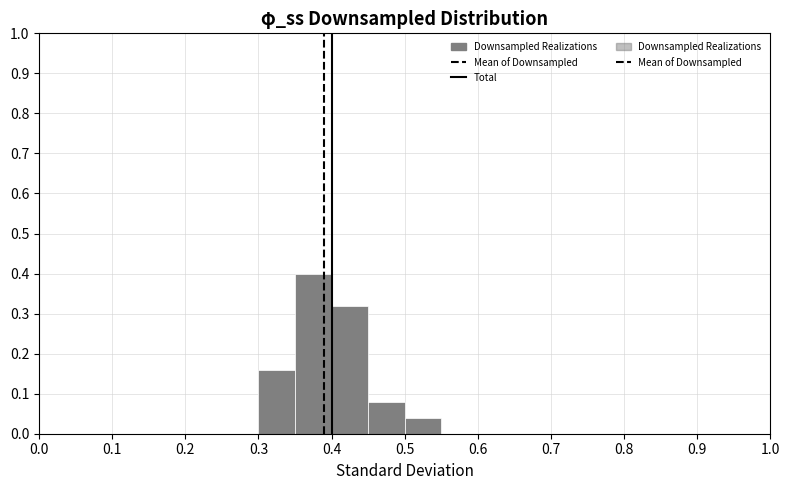

Reading left to right, transcribe this chart: for each bar, give the range it covers on the x-axis and its height. The values are not printed on the chart, so give them approximately, as read against the axis.

0.25 to 0.30: 0
0.30 to 0.35: 0.16
0.35 to 0.40: 0.40
0.40 to 0.45: 0.32
0.45 to 0.50: 0.08
0.50 to 0.55: 0.04